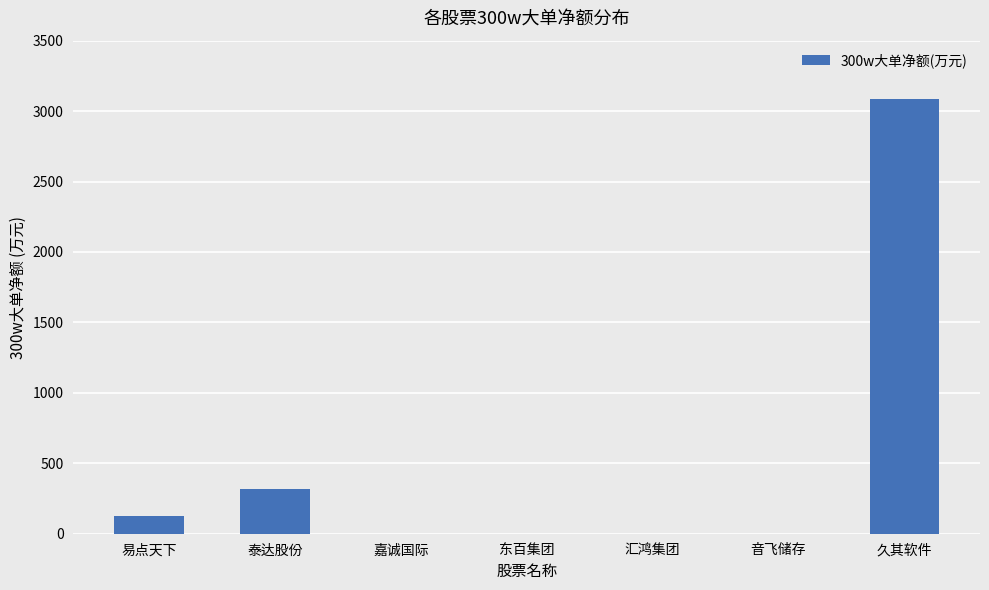

Is it true that the value at 嘉诚国际 is -1402.4?

False